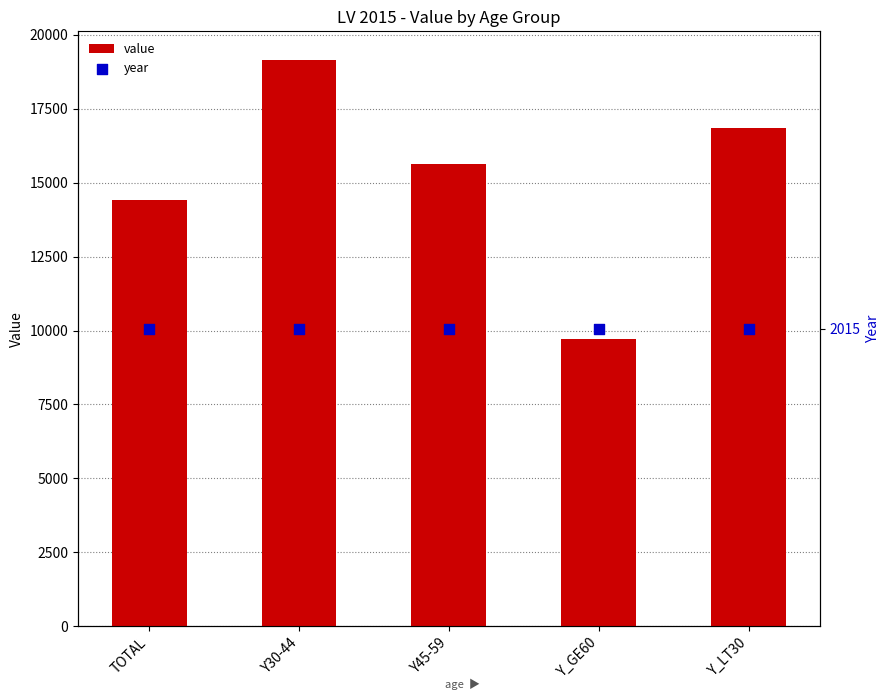

What is the total value across all series at TOTAL?

16443